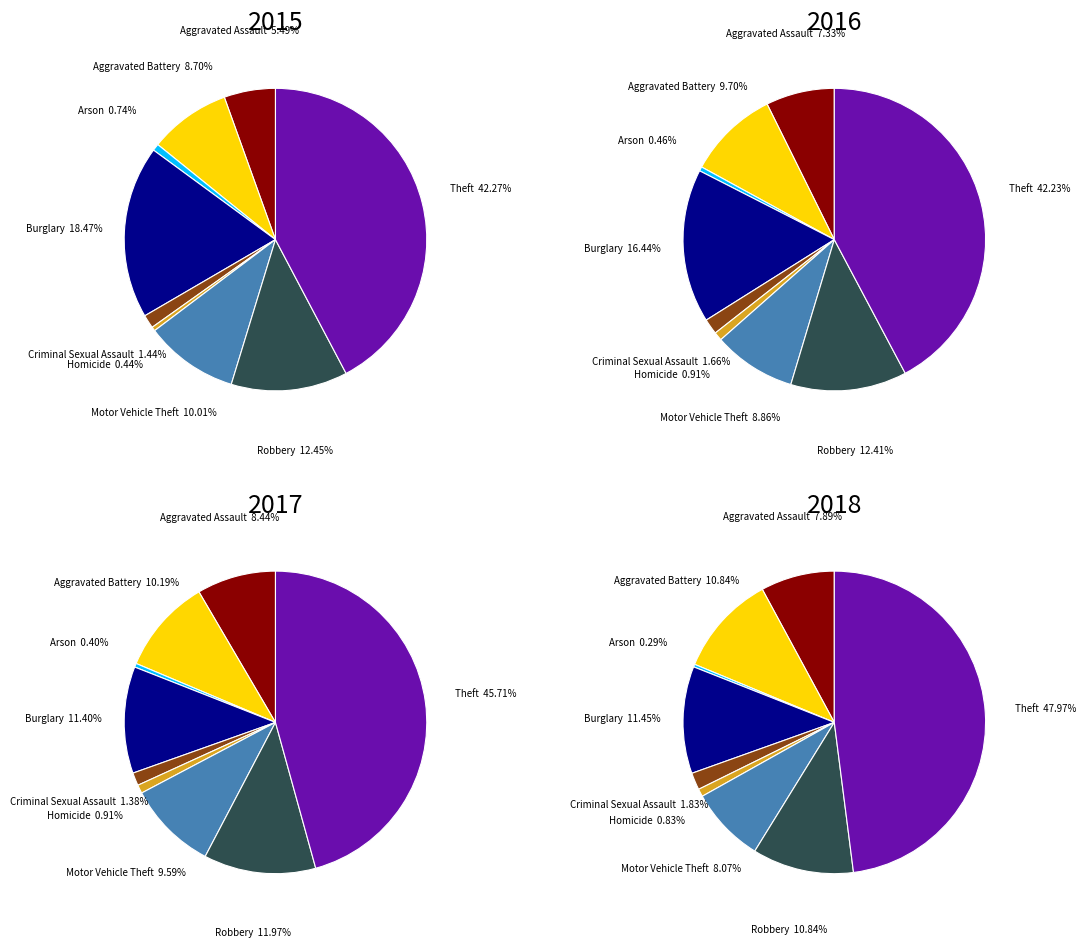

Rank the categories by value from lowest to highest.

Homicide, Arson, Criminal Sexual Assault, Aggravated Assault, Aggravated Battery, Motor Vehicle Theft, Robbery, Burglary, Theft